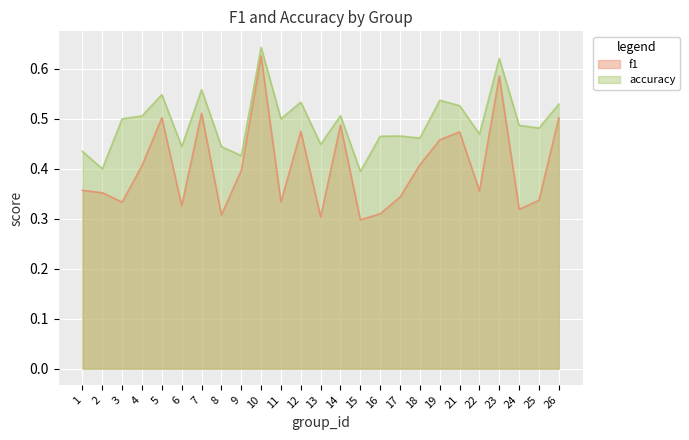

Which category has the highest value across all series?

10